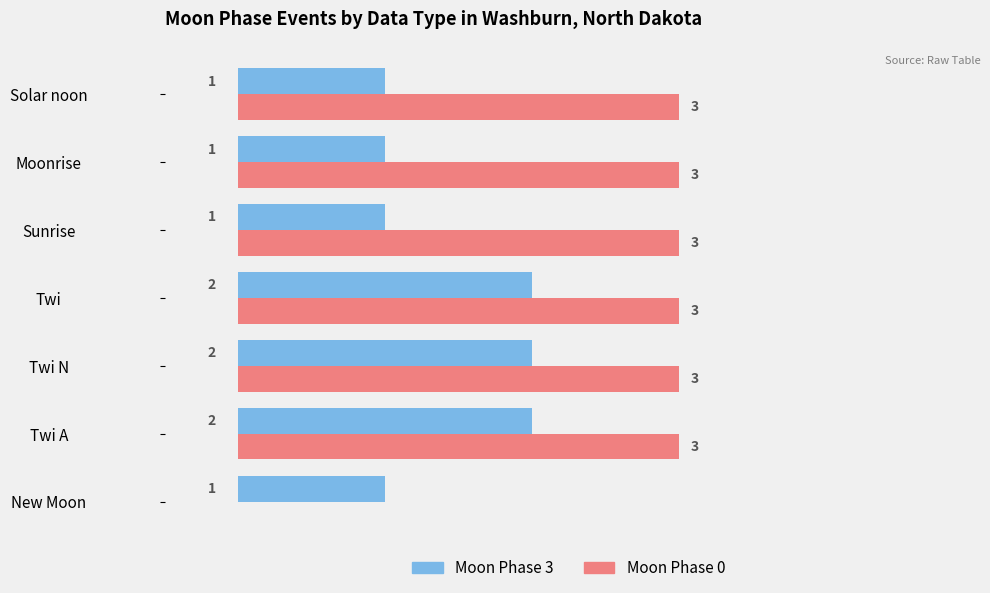

At which label is Moon Phase 0 closest to 1?

New Moon